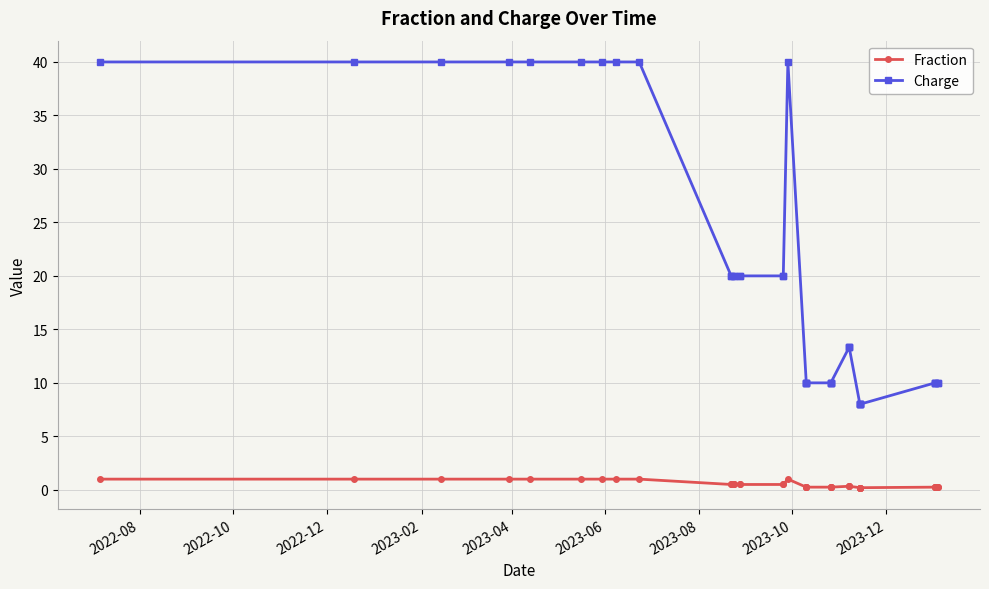

How many series are shown in this chart?

2